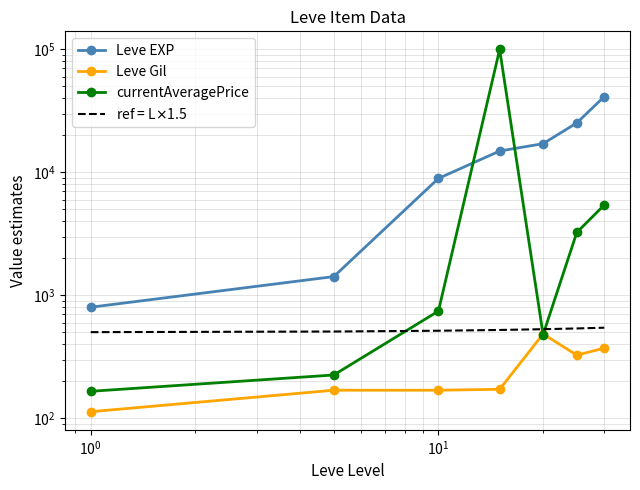

Between $\mathdefault{10^{-2}}$ and $\mathdefault{10^{2}}$, which is larger?

$\mathdefault{10^{2}}$